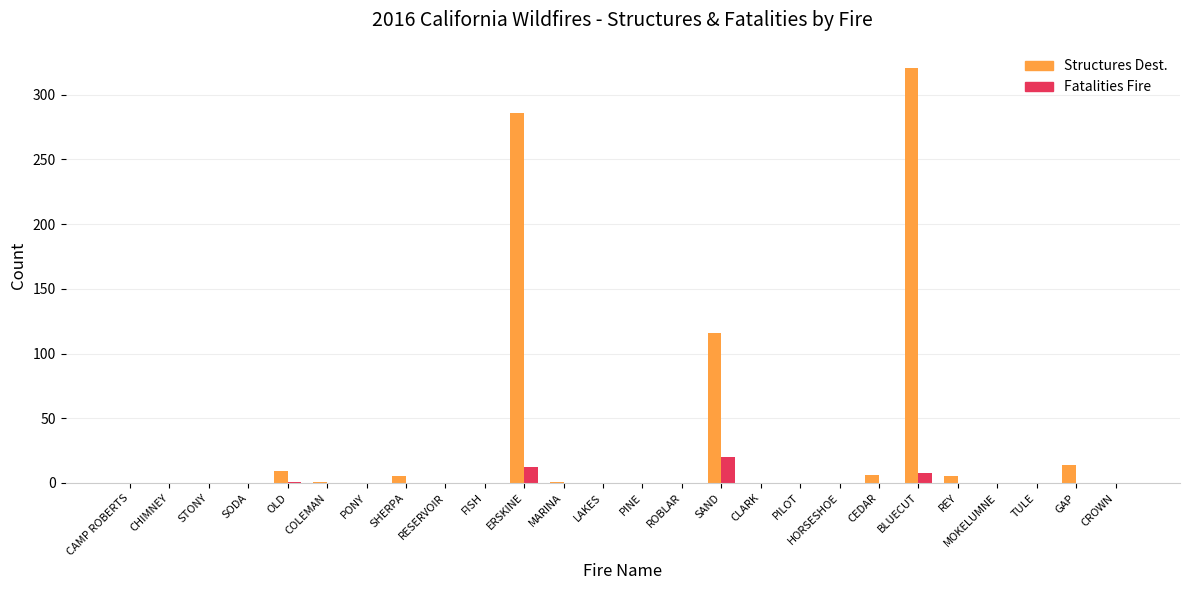

Where is Structures Dest. nearest to the value 160?

SAND